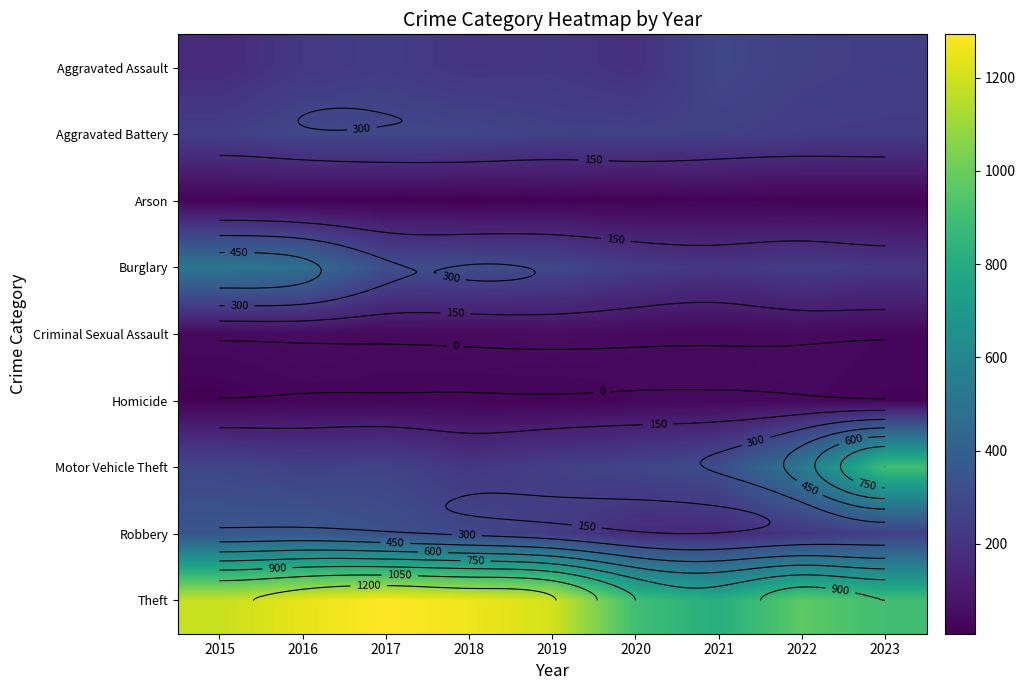

Which label corresponds to the largest value in the chart?

2017